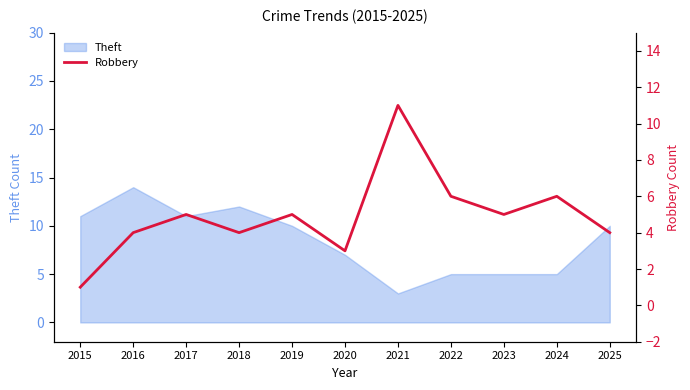

Is it true that Theft equals 14 at 2019?

False